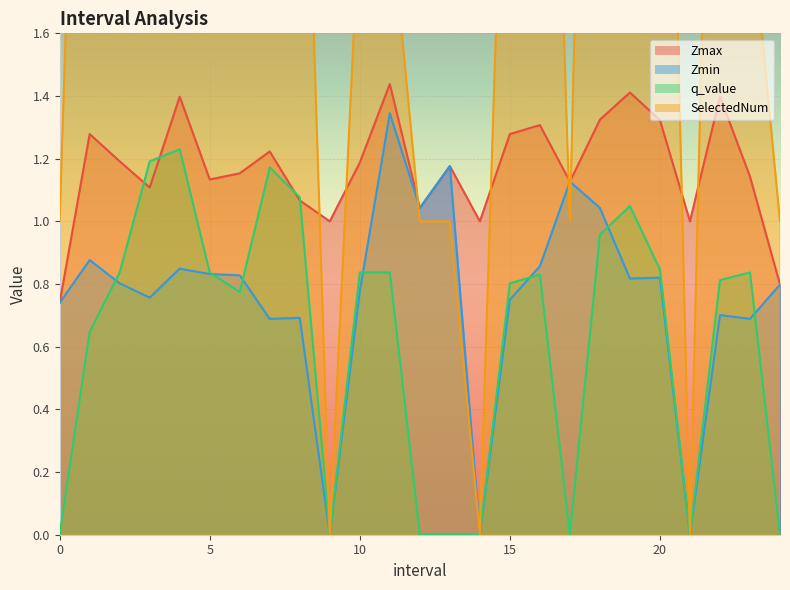

What is the label of the 7th point from the right?

18.0